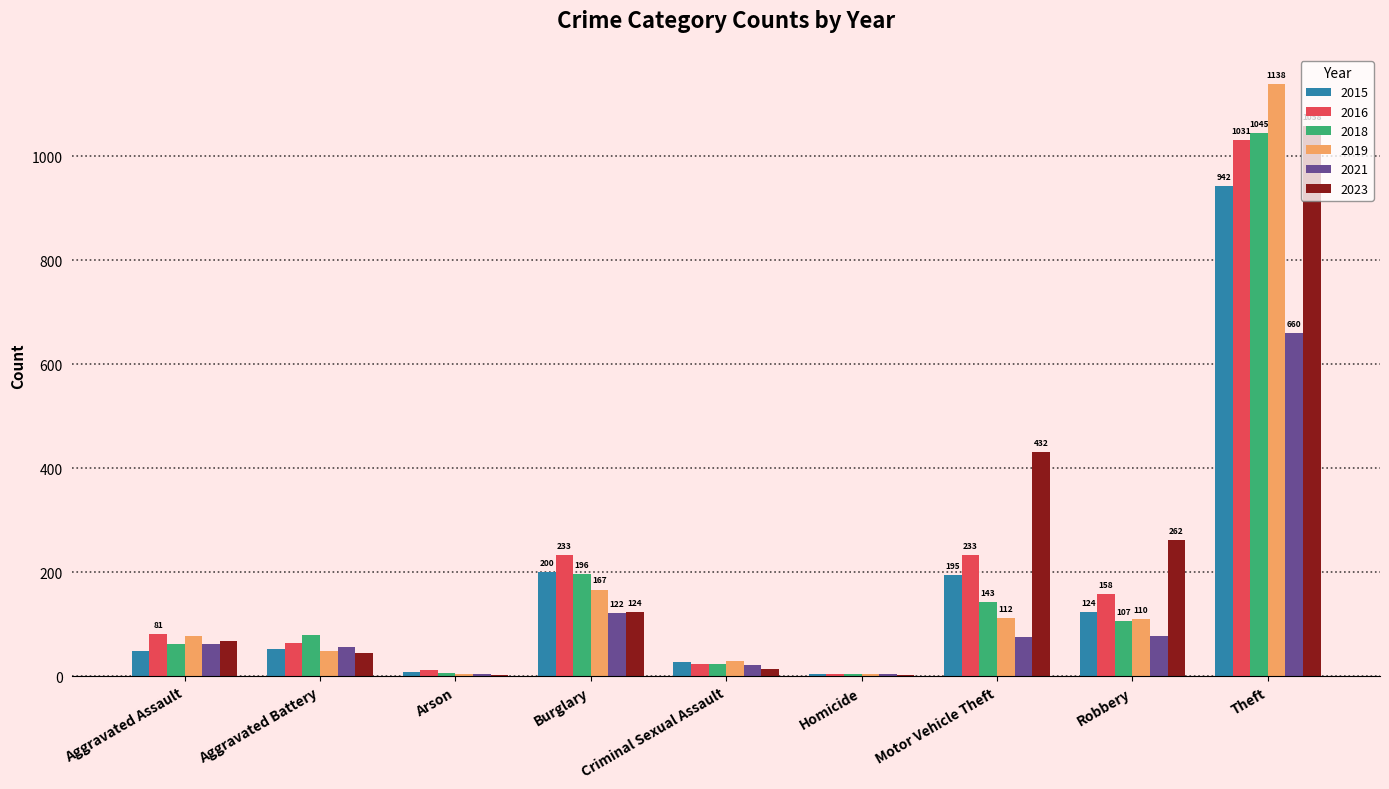

True or false: 2016 has a value of 59 at Robbery.

False